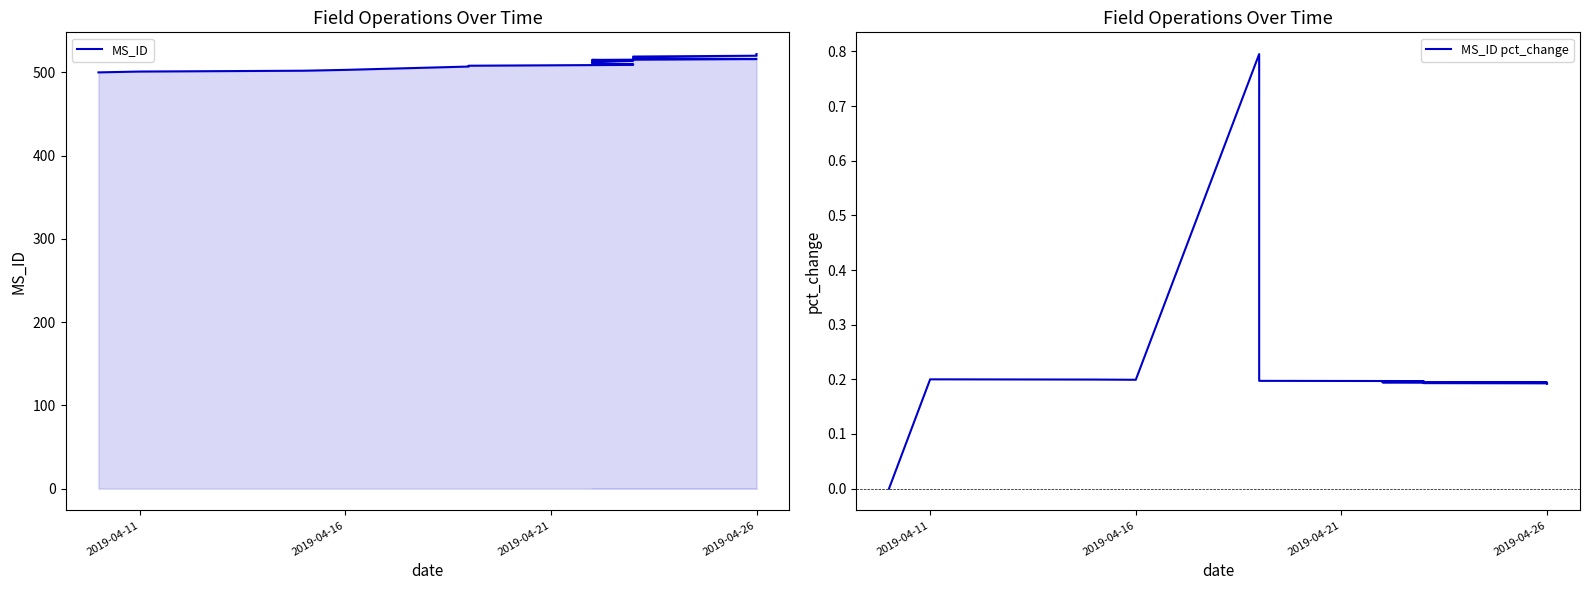

Which label corresponds to the smallest value in the chart?

2019-04-11